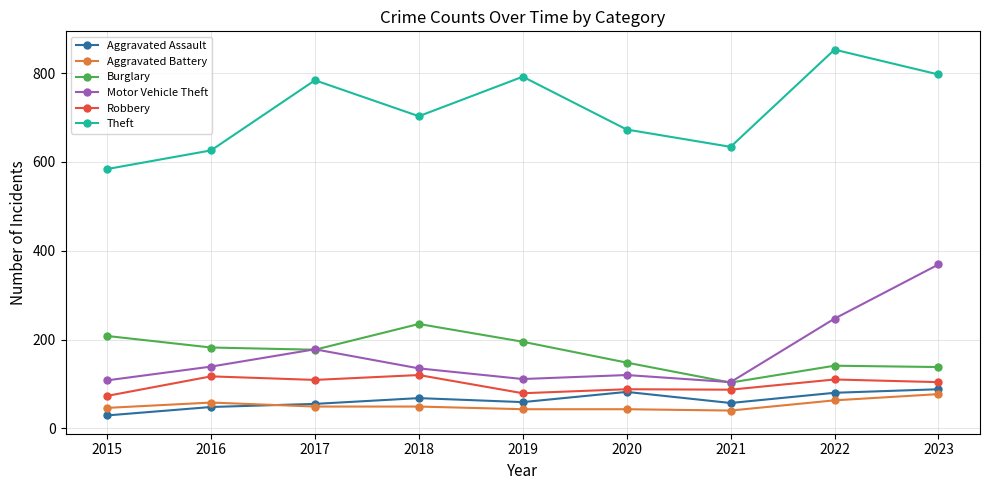

What is the value of the Aggravated Assault point at the 5th from the left?

59